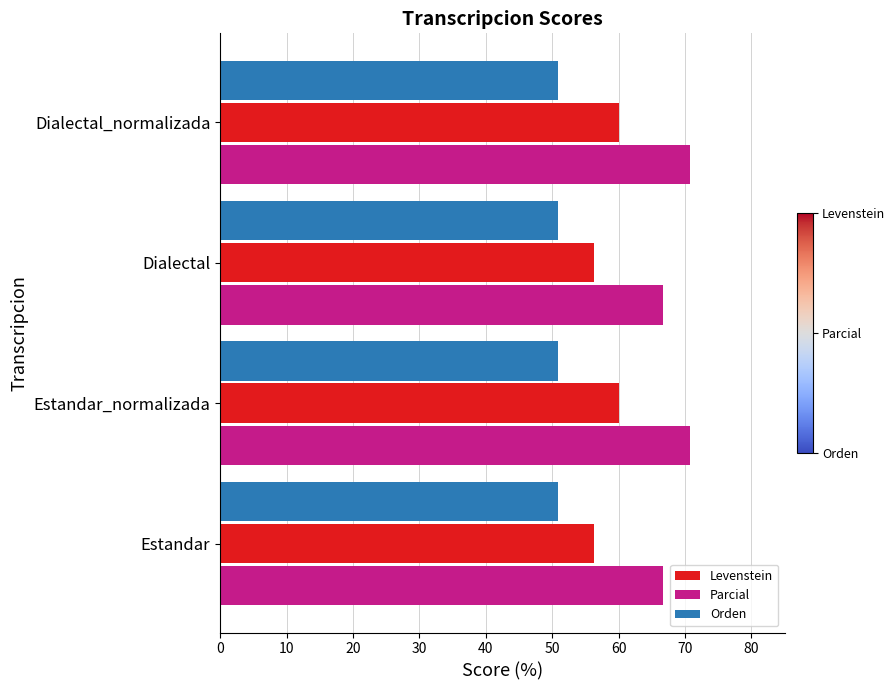

At Dialectal, list the series in order from smallest to largest.

Orden, Levenstein, Parcial